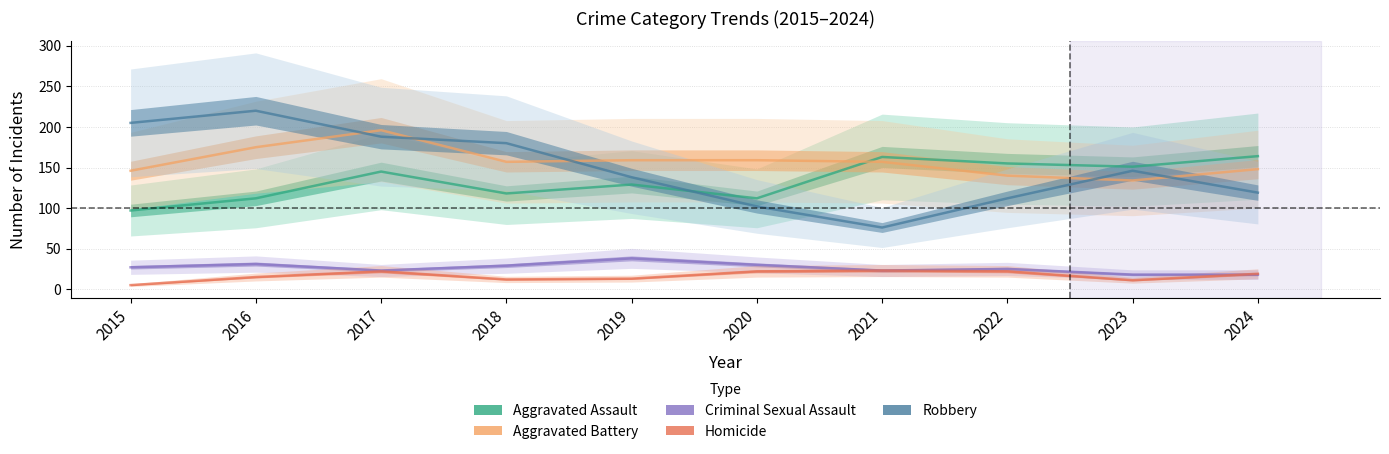

How many values in the Aggravated Assault series are below 145?

5